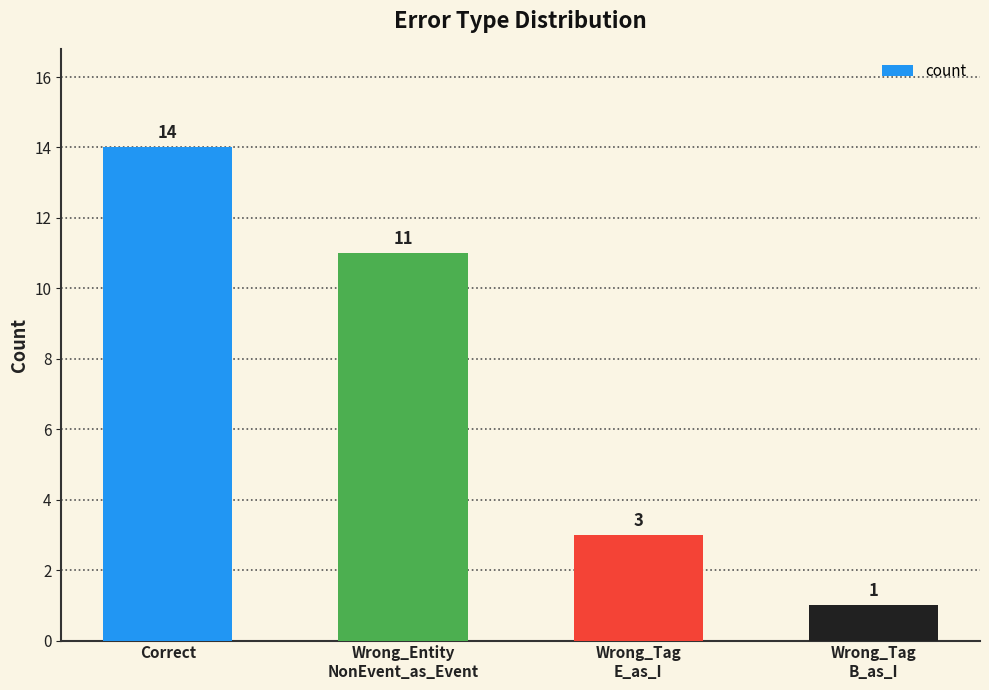

Are the bars horizontal?

No